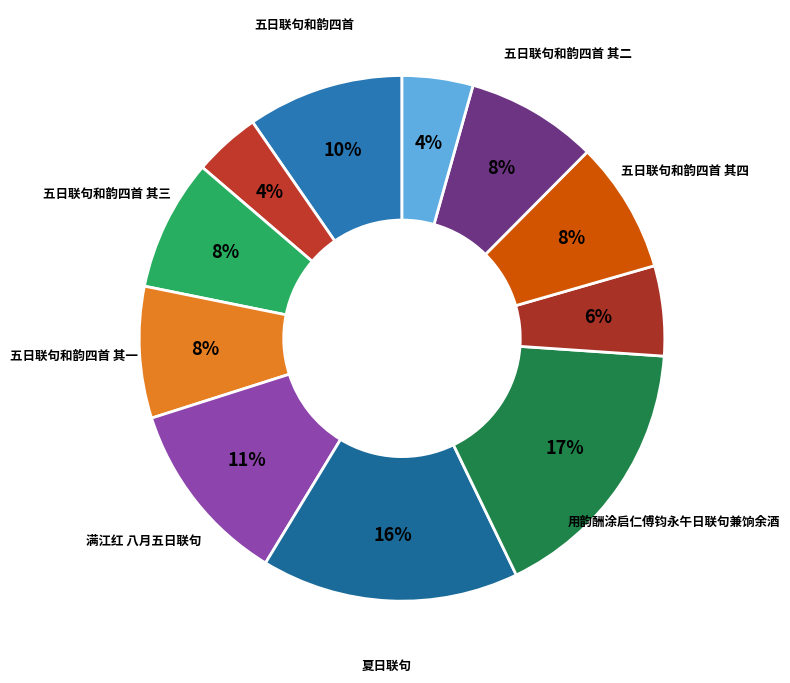

Count the number of slices in the pie.

11